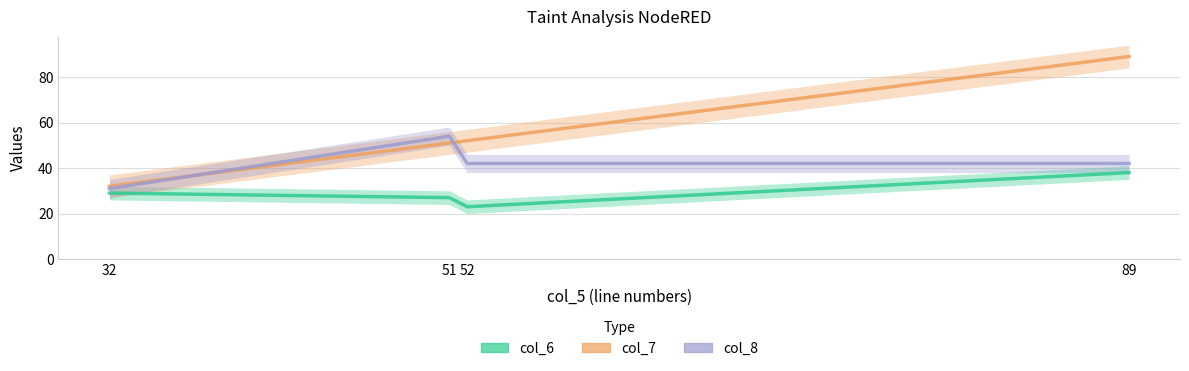

Which series changed the most between 52 and 89?

col_7